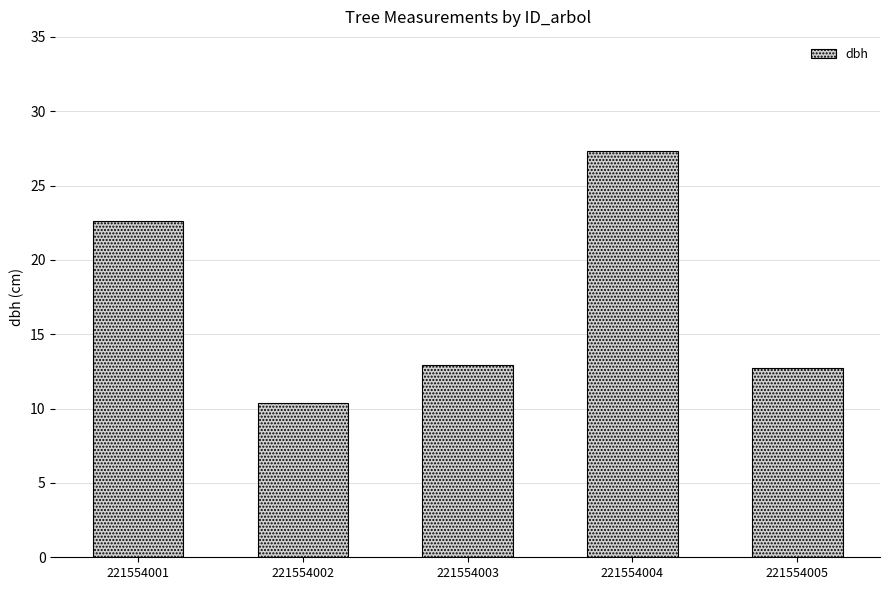

What is the sum of all values?

86.0